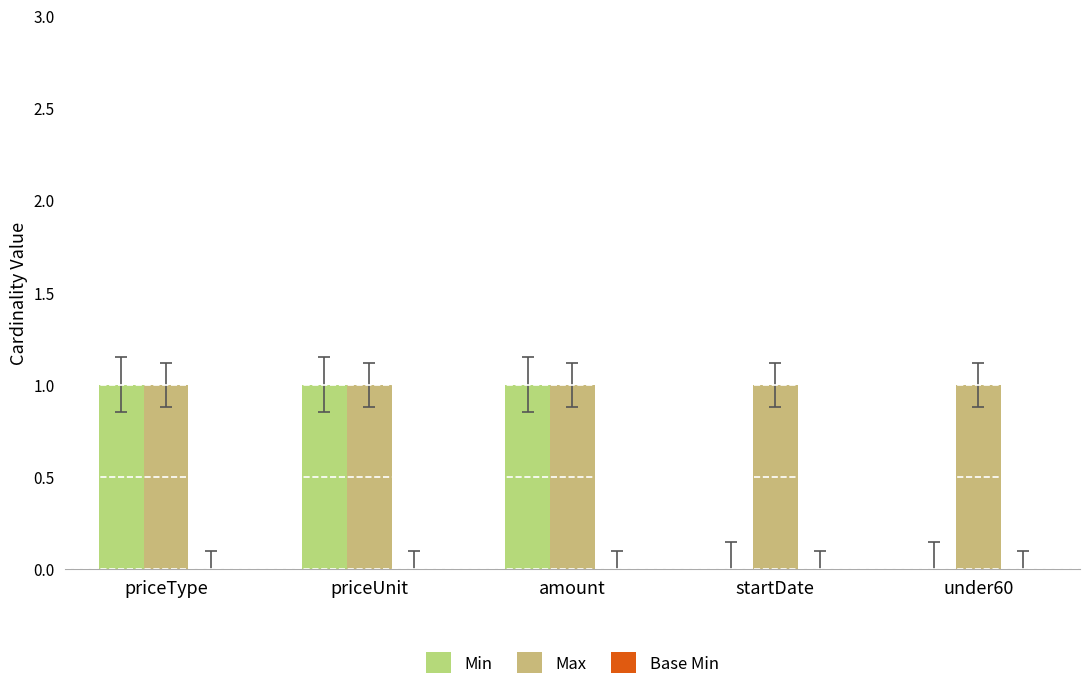

Which series has the largest total across all categories?

Max